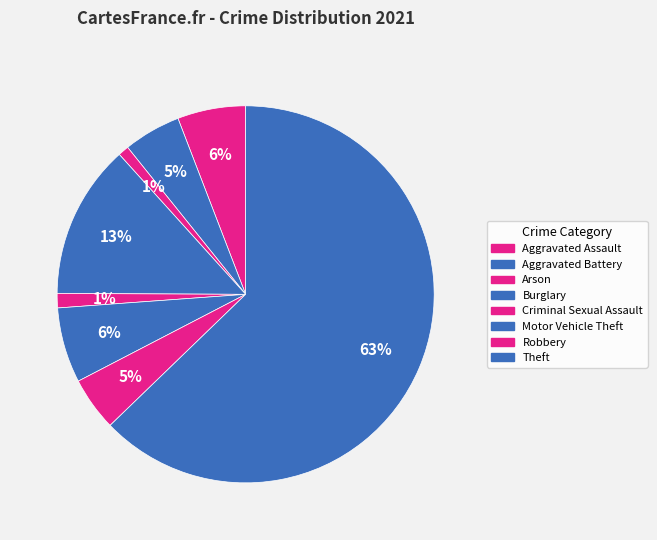

Rank the categories by value from highest to lowest.

Theft, Burglary, Motor Vehicle Theft, Aggravated Assault, Aggravated Battery, Robbery, Criminal Sexual Assault, Arson